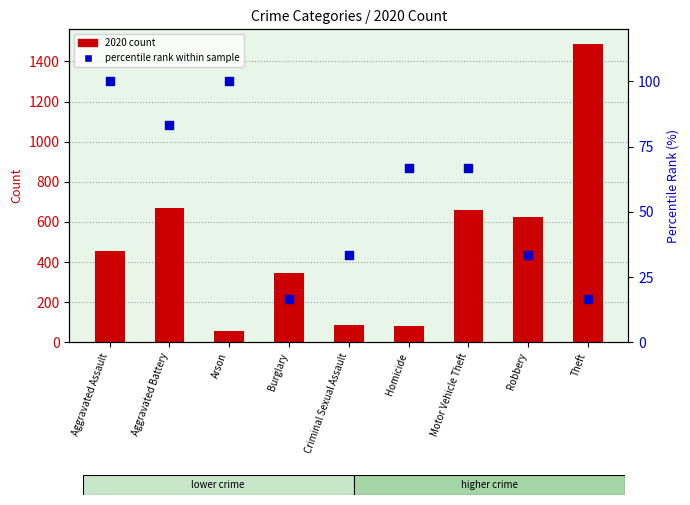

At which category is the sum across all series the highest?

Theft